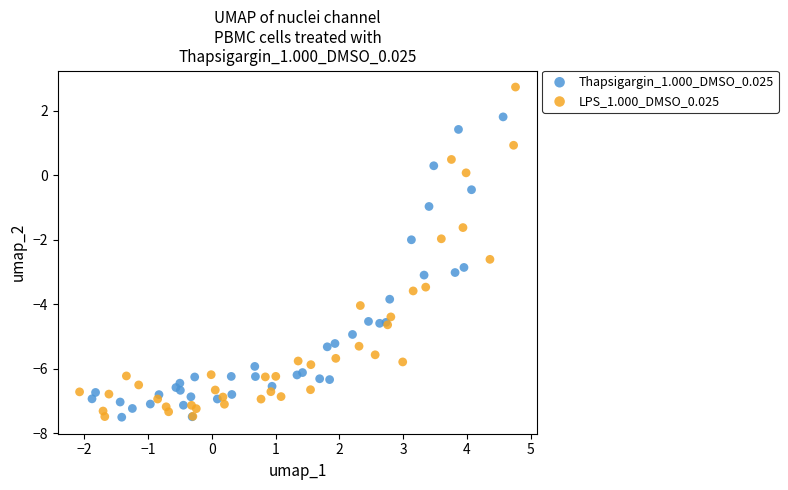

Which series has the largest Y range (max minus min)?

LPS_1.000_DMSO_0.025